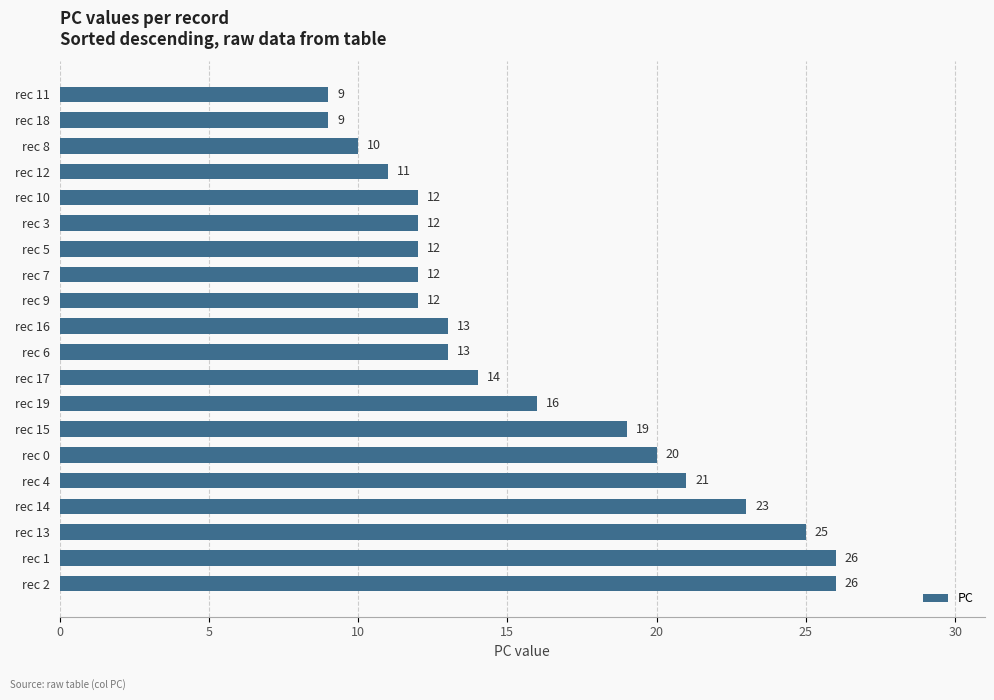

What is the difference between the maximum and minimum values?

17